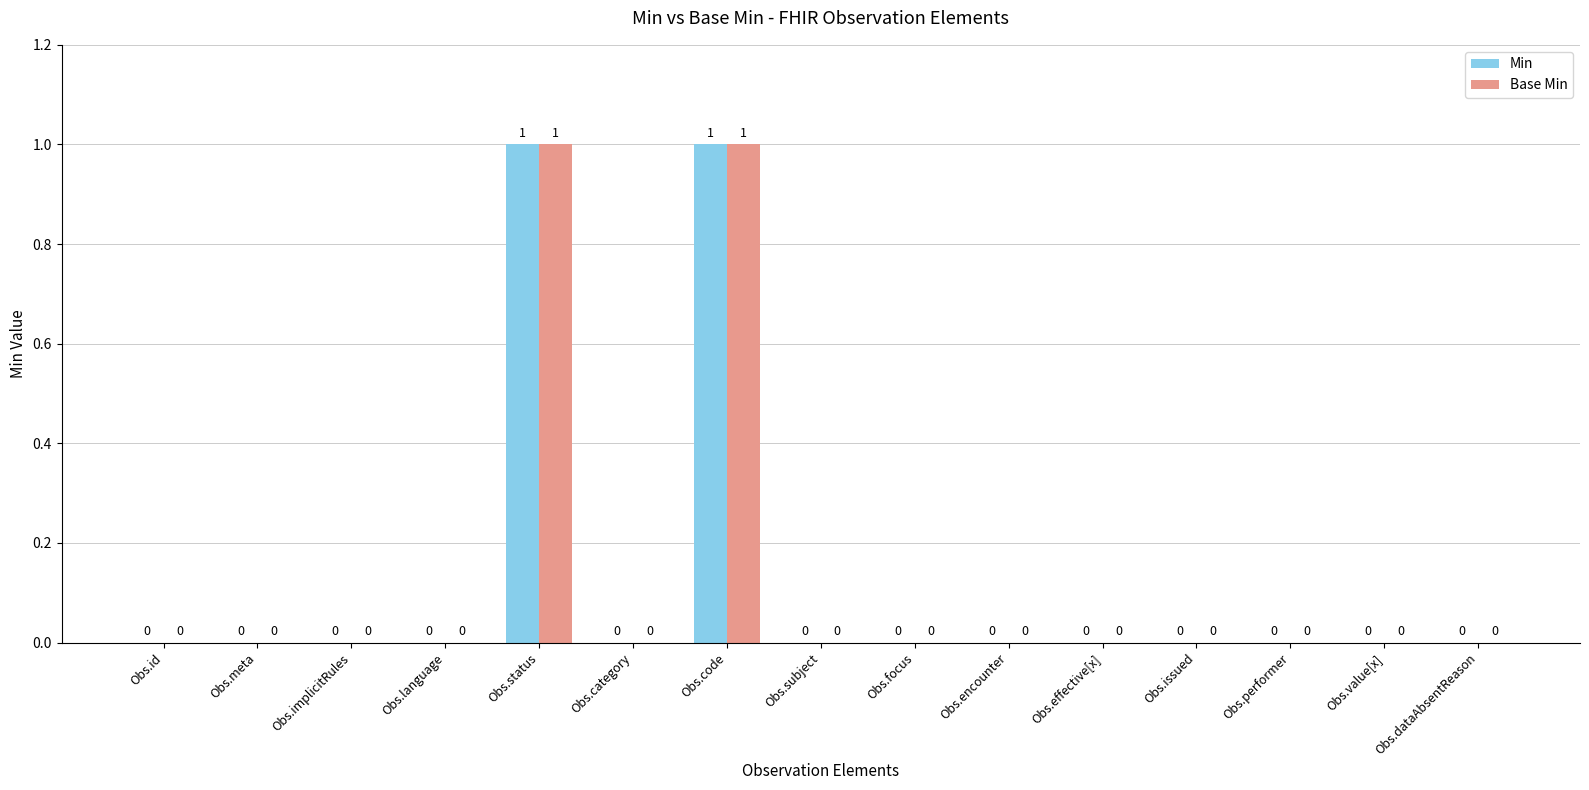

Reading left to right, list all the values displayed in this chart.

Min: 0	0	0	0	1	0	1	0	0	0	0	0	0	0	0
Base Min: 0	0	0	0	1	0	1	0	0	0	0	0	0	0	0